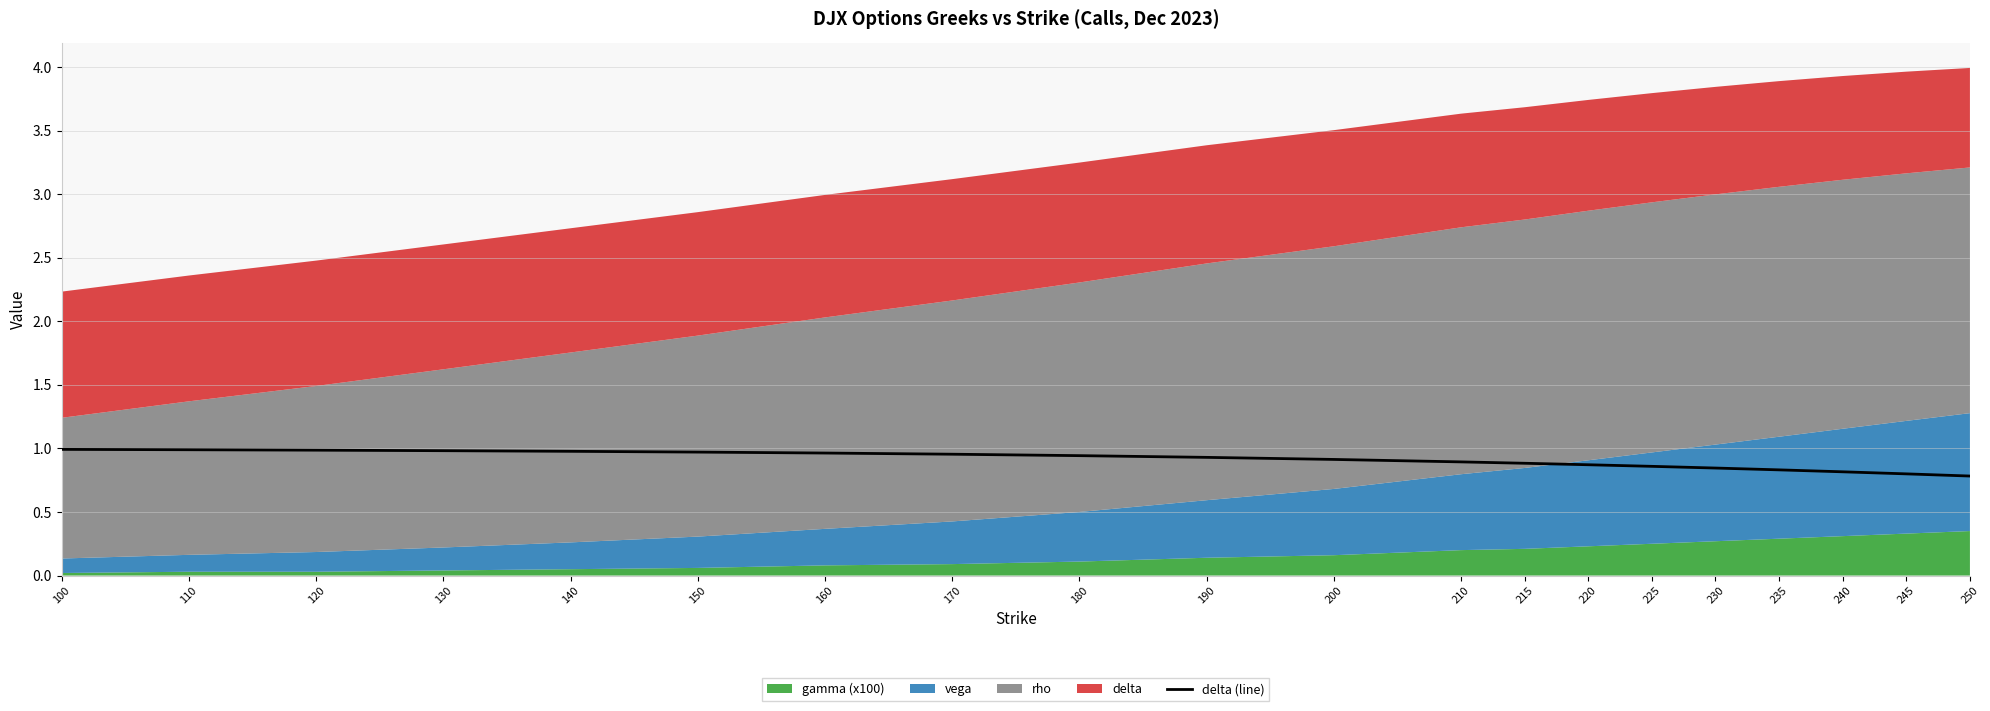

How many lines are shown in the chart?

1